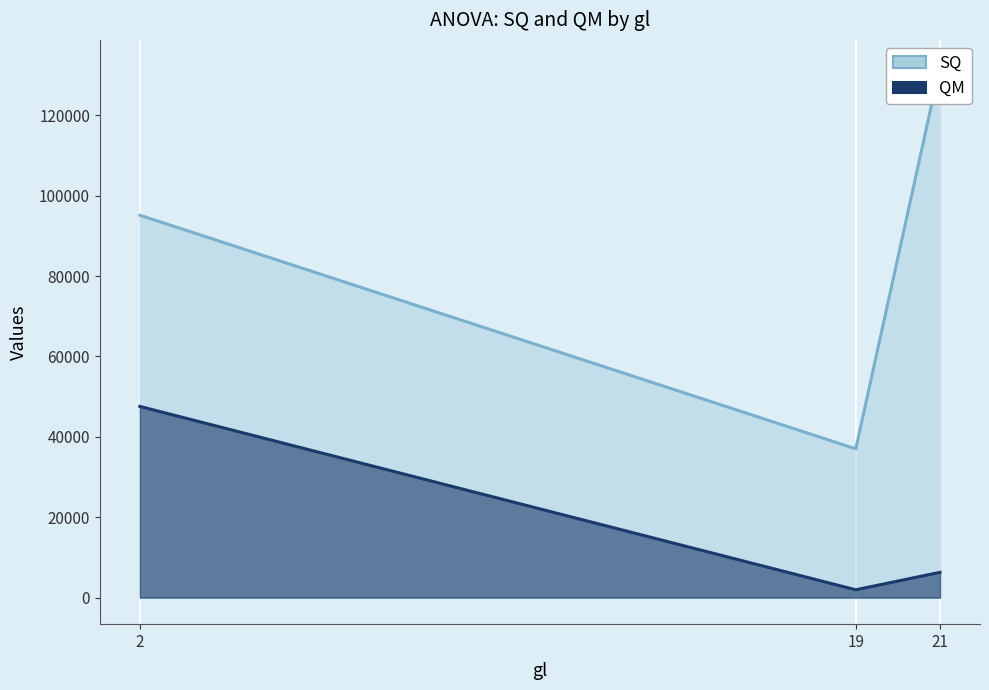

At which label is SQ closest to 84578?

2